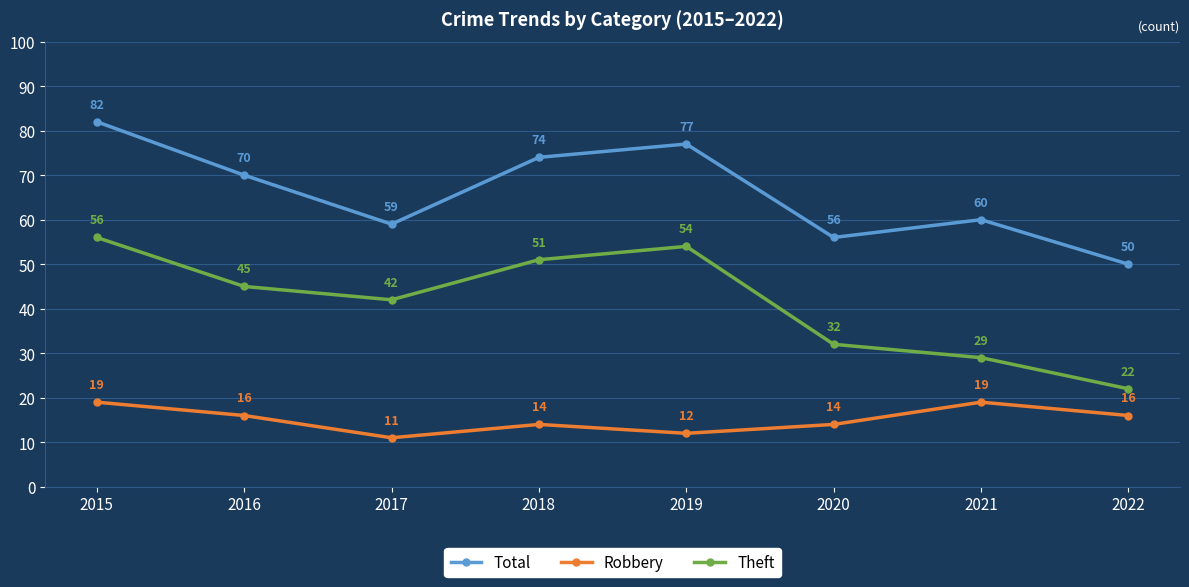

What are all the series names shown in the legend?

Total, Robbery, Theft